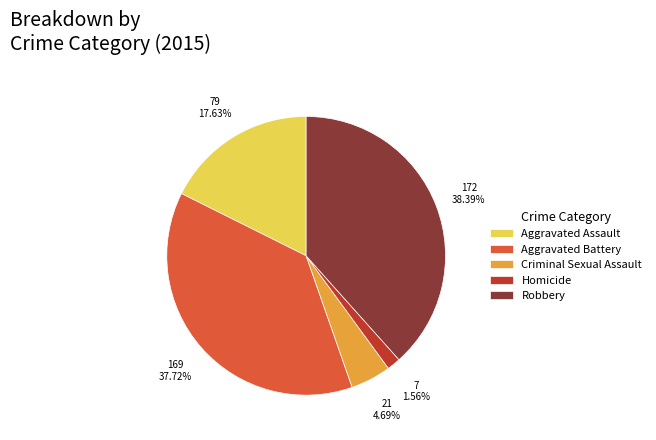

To the nearest percent, what is the average slice percentage?

20%